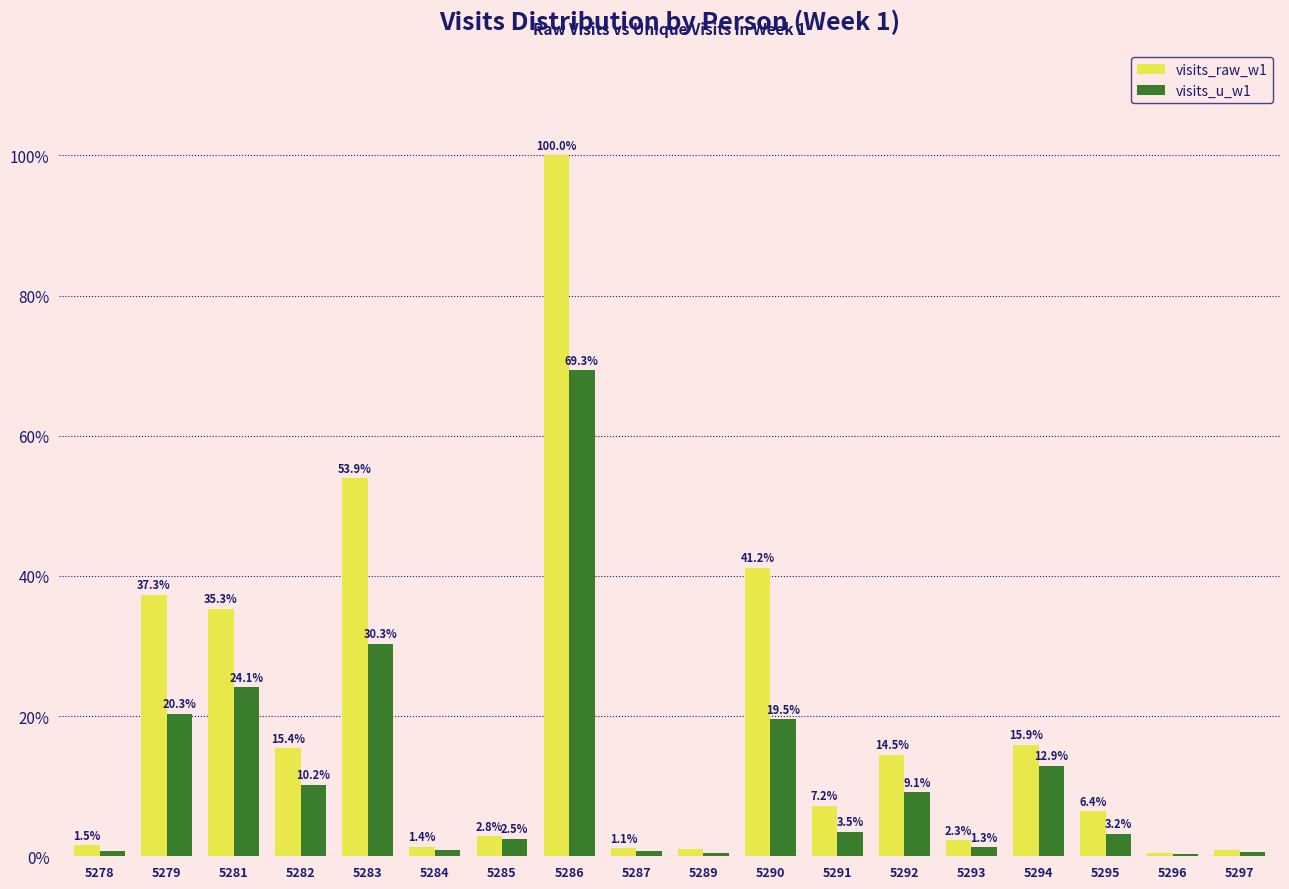

At which label does visits_u_w1 reach its peak?

5286